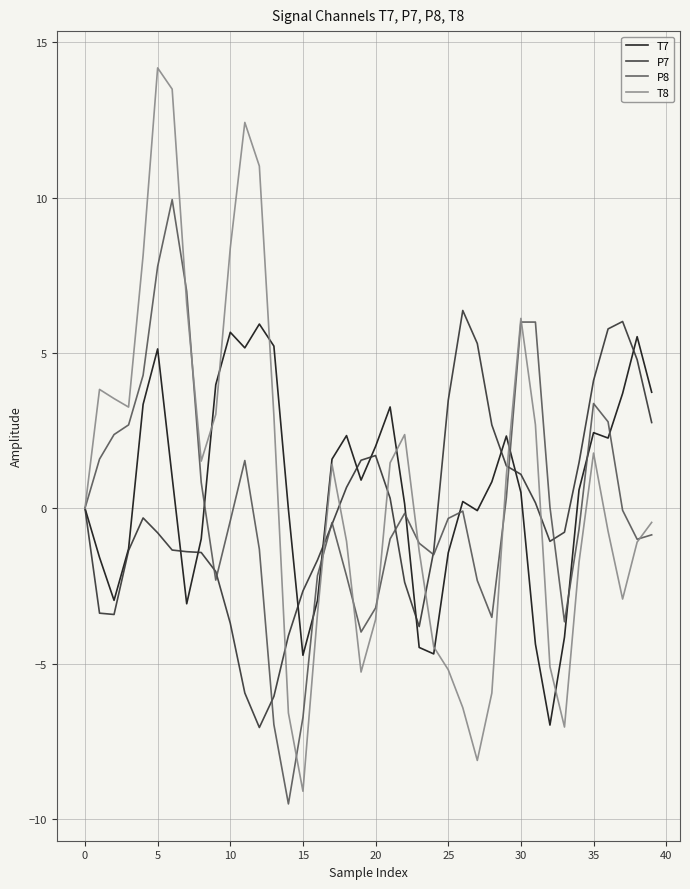

What is the minimum value shown in the chart?

-9.5